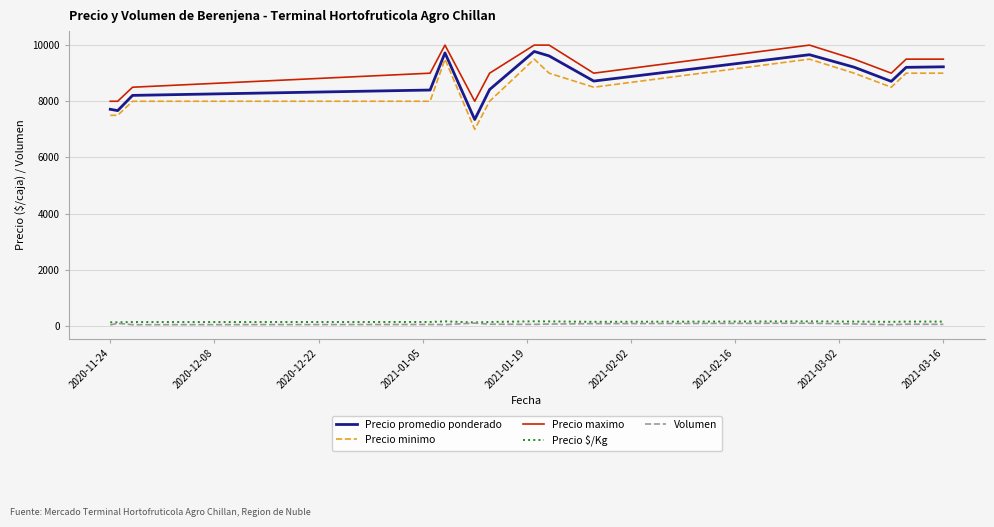

True or false: Precio promedio ponderado and Volumen intersect in this chart.

False